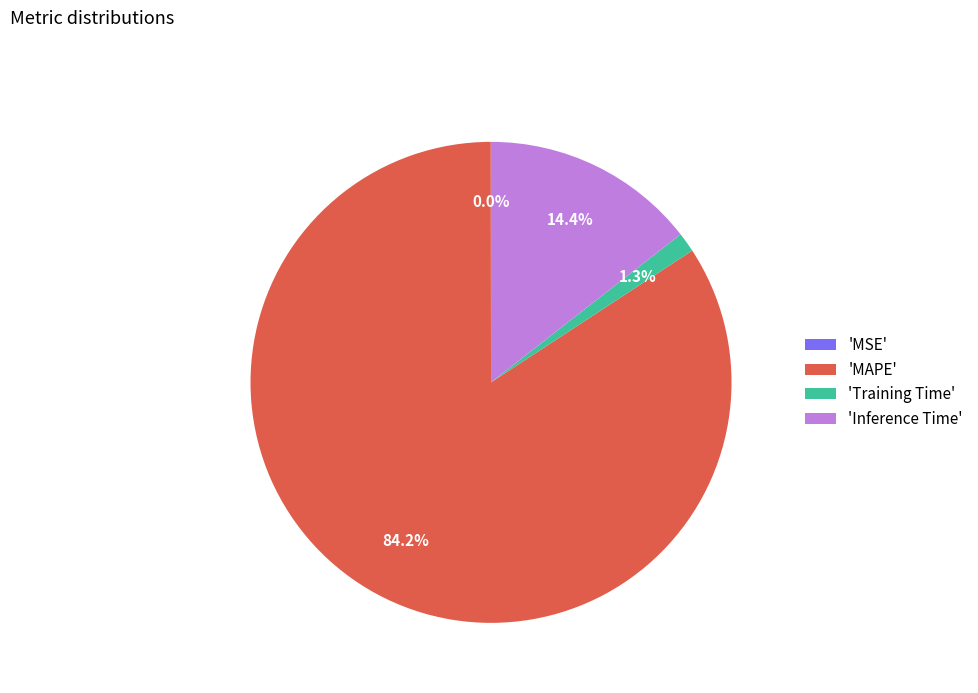

What portion of the pie excludes 'Inference Time'?

85.6%